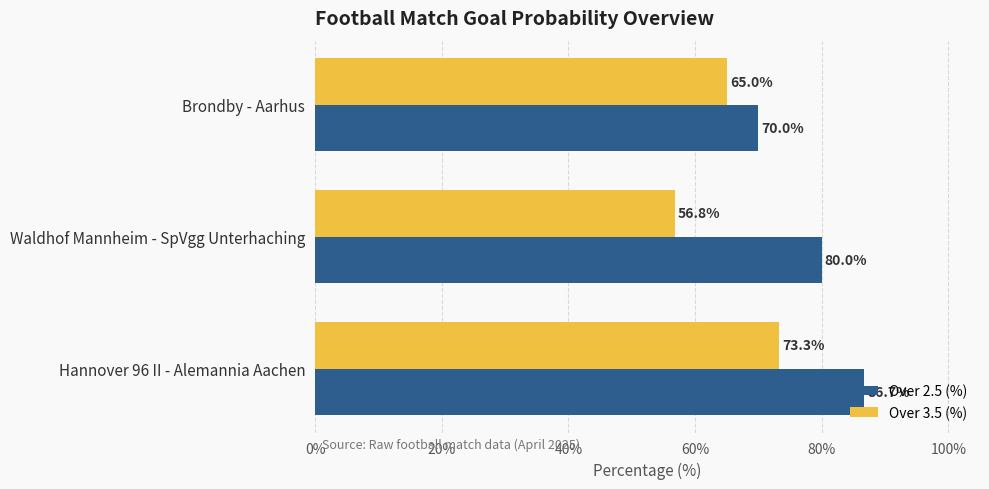

What is the sum of all Over 2.5 (%) values?

236.7